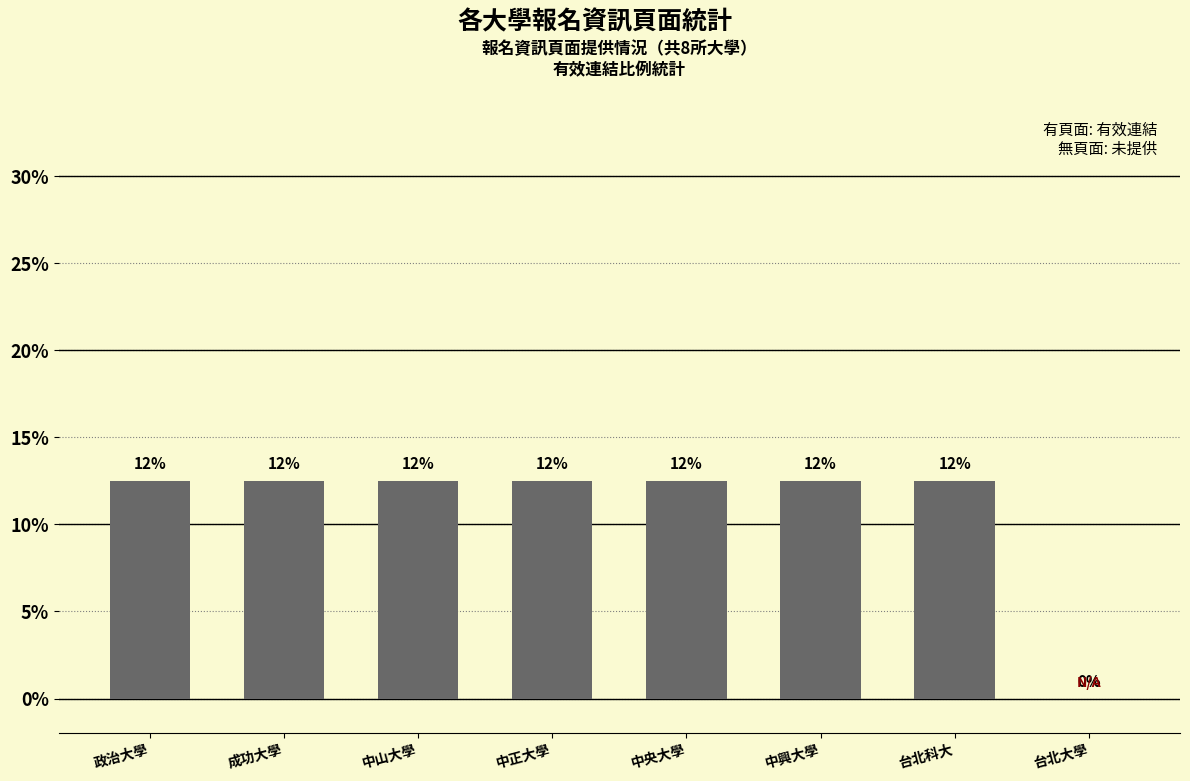

What is the difference between the second highest and minimum values?

12.5